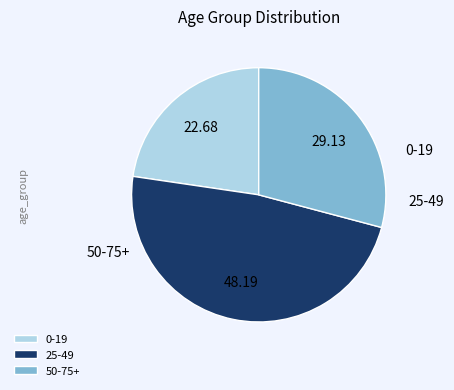

To the nearest percent, what percentage of the pie is 0-19?

23%